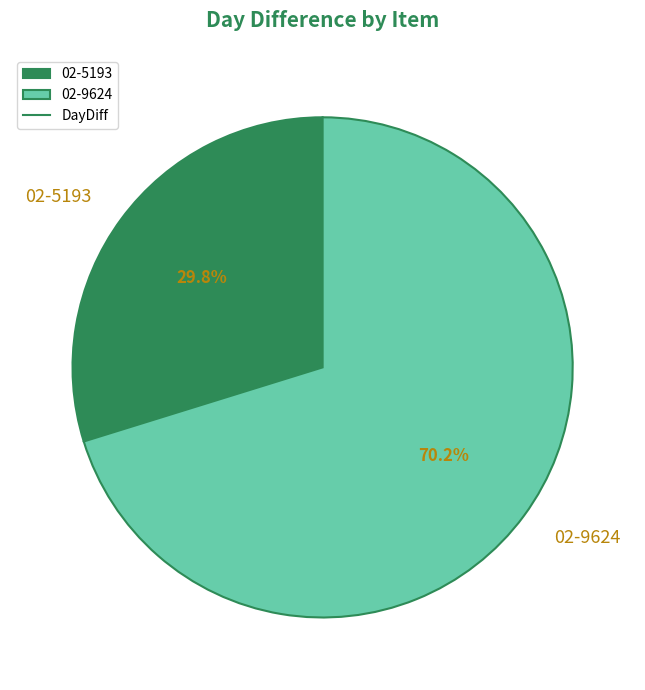

What percentage is the 02-9624 slice, to the nearest percent?

70%